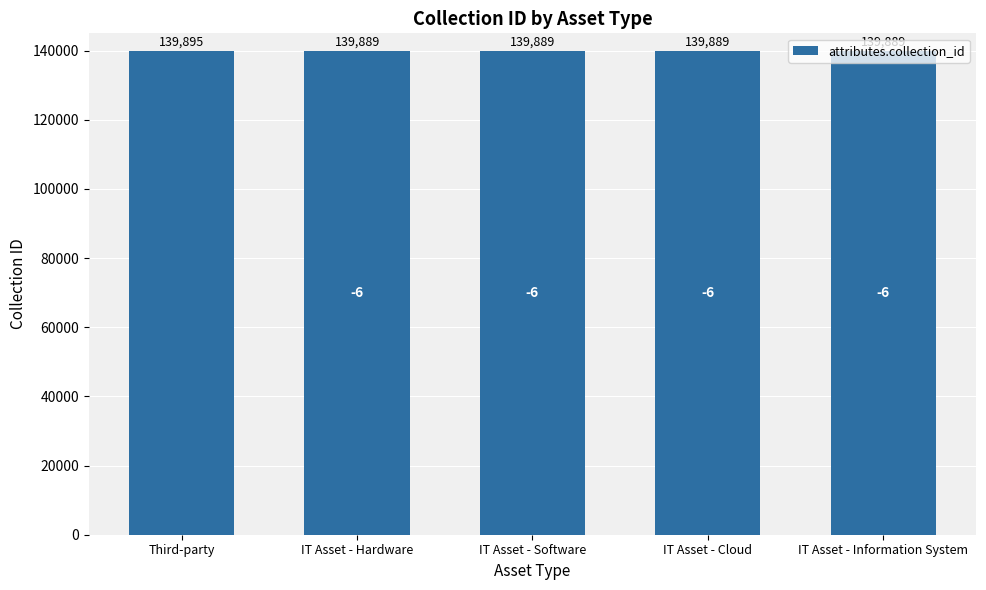

Approximately how many times larger is the value at IT Asset - Information System compared to Third-party?

1.0